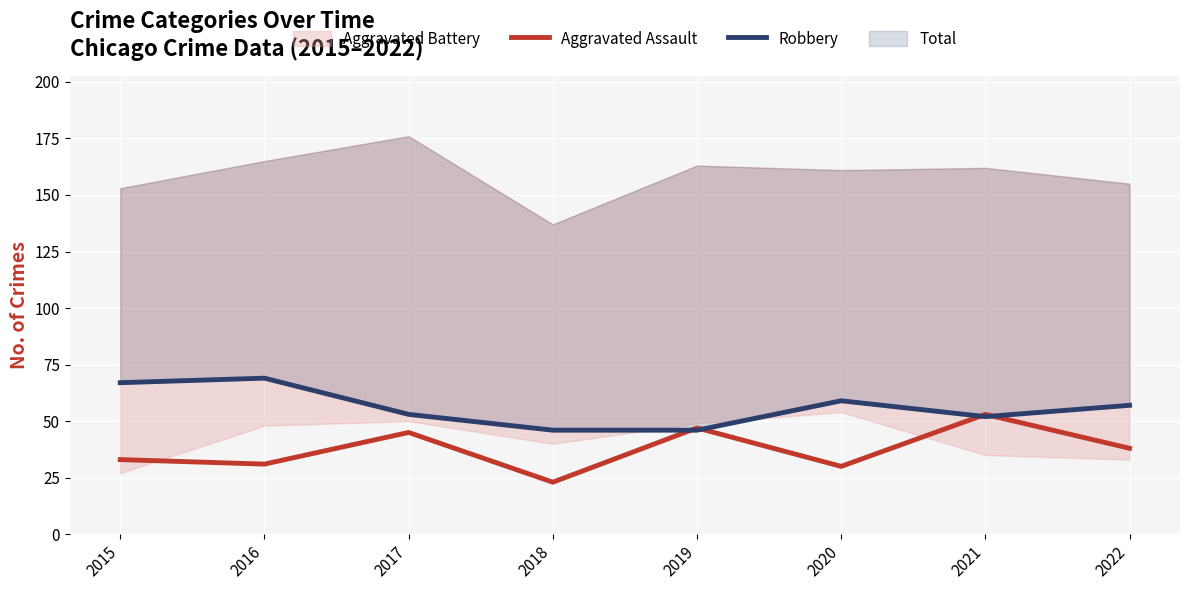

Reading left to right, list all the values displayed in this chart.

Aggravated Assault: 2015=33	2016=31	2017=45	2018=23	2019=47	2020=30	2021=53	2022=38
Robbery: 2015=67	2016=69	2017=53	2018=46	2019=46	2020=59	2021=52	2022=57